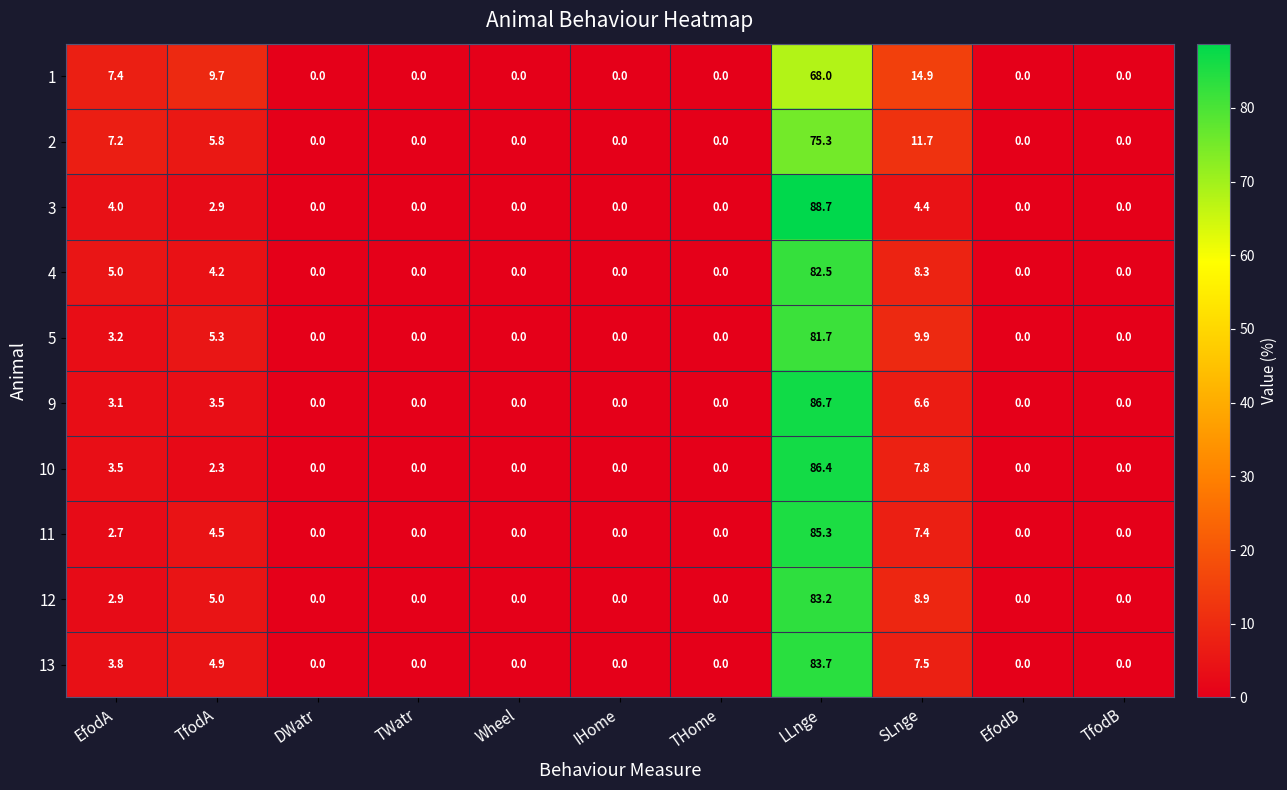

Which label corresponds to the largest value in the chart?

LLnge